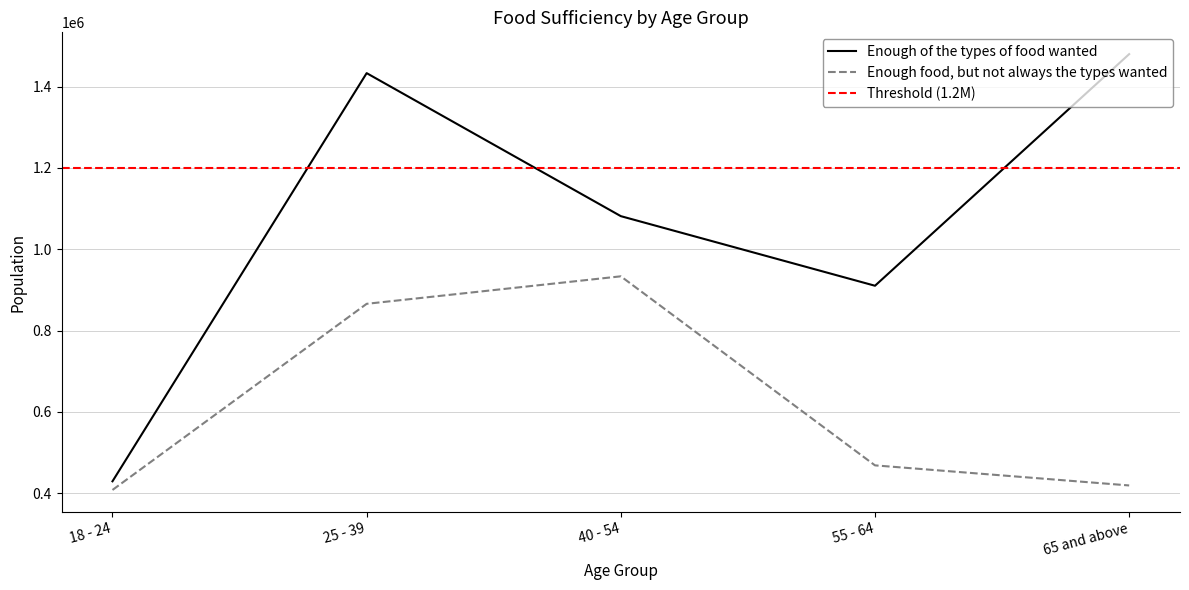

Is the value of Enough food, but not always the types wanted at 55 - 64 greater than the value of Enough of the types of food wanted at 40 - 54?

No